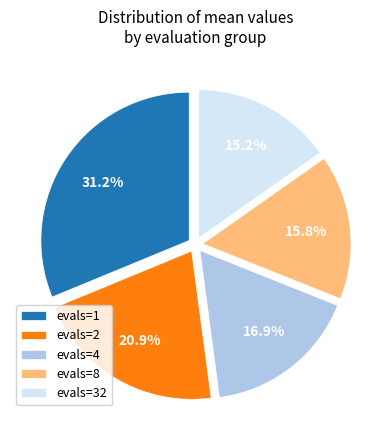

Do evals=32 and evals=2 together represent more than half of the pie?

No